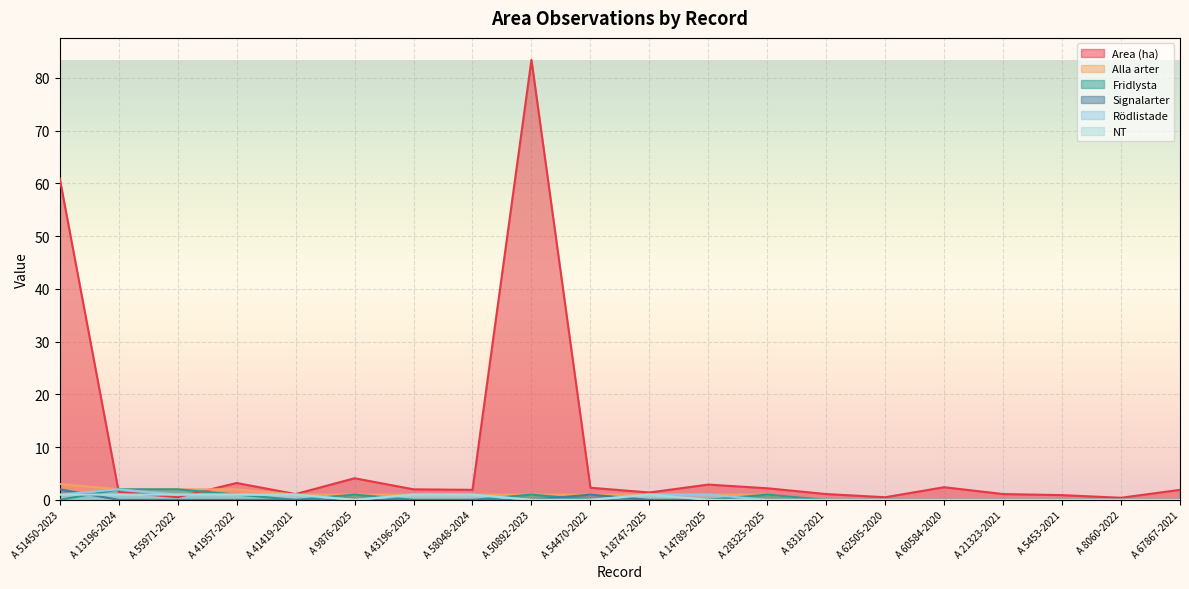

Is the value of Area (ha) at A 50892-2023 greater than the value of Alla arter at A 9876-2025?

Yes